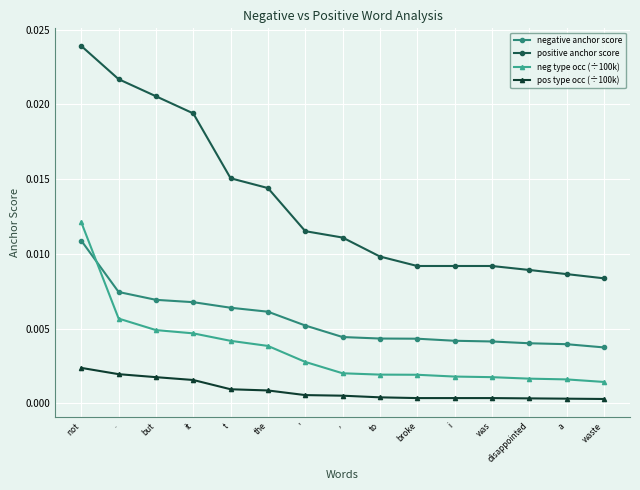

True or false: positive anchor score and neg type occ (÷100k) intersect in this chart.

False